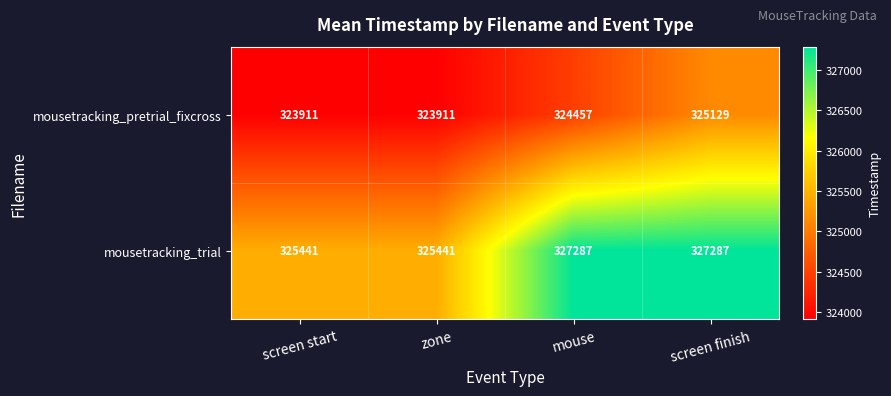

Which series changed the most between screen start and screen finish?

mousetracking_trial